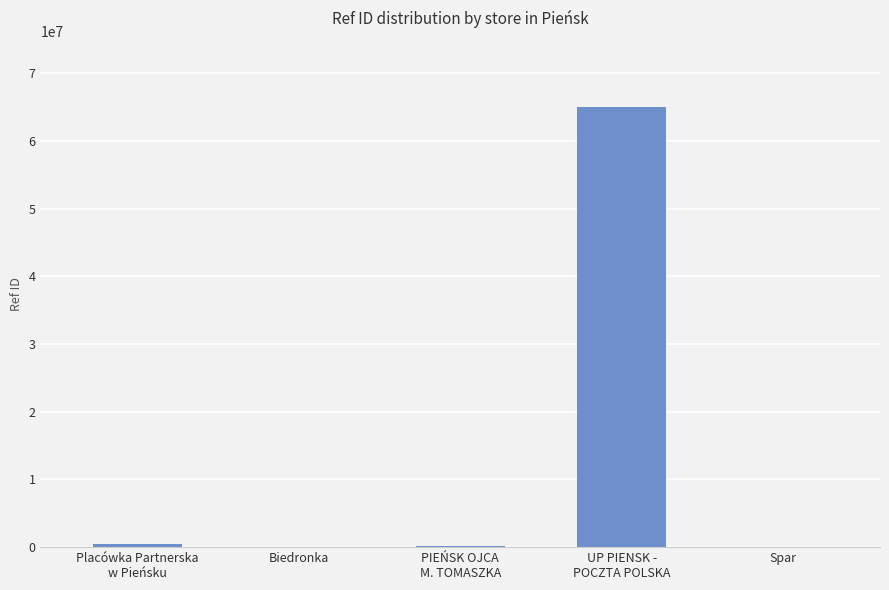

What is the average value?

13115526